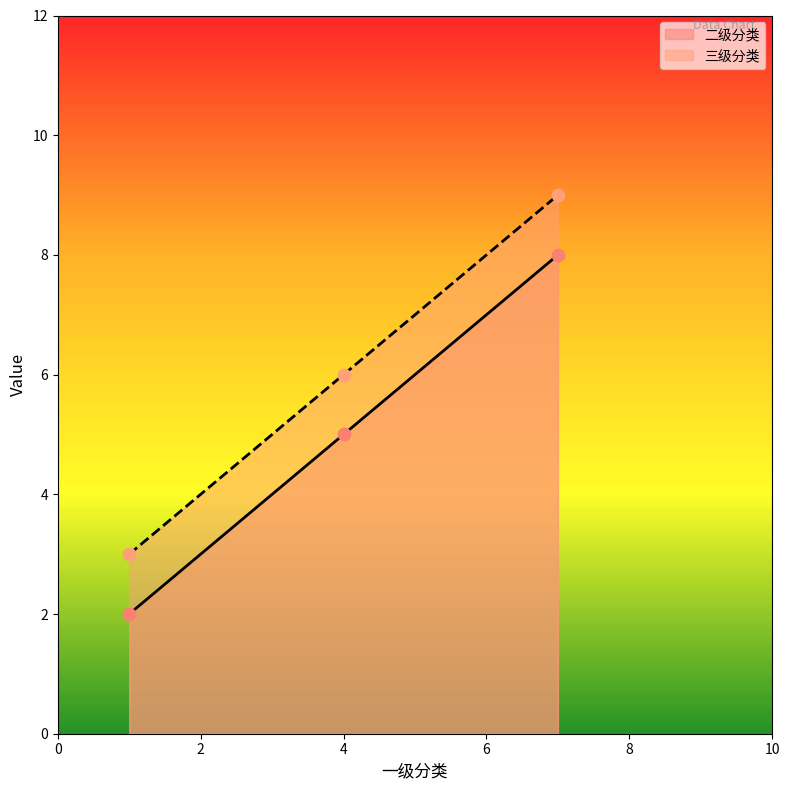

Which series reaches the minimum Y coordinate?

二级分类